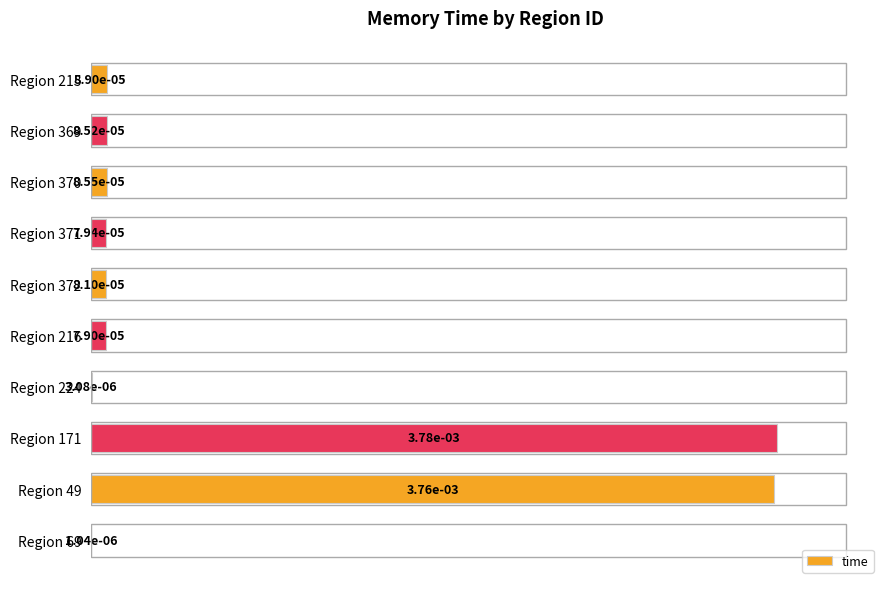

What is the sum of all values?

212.8